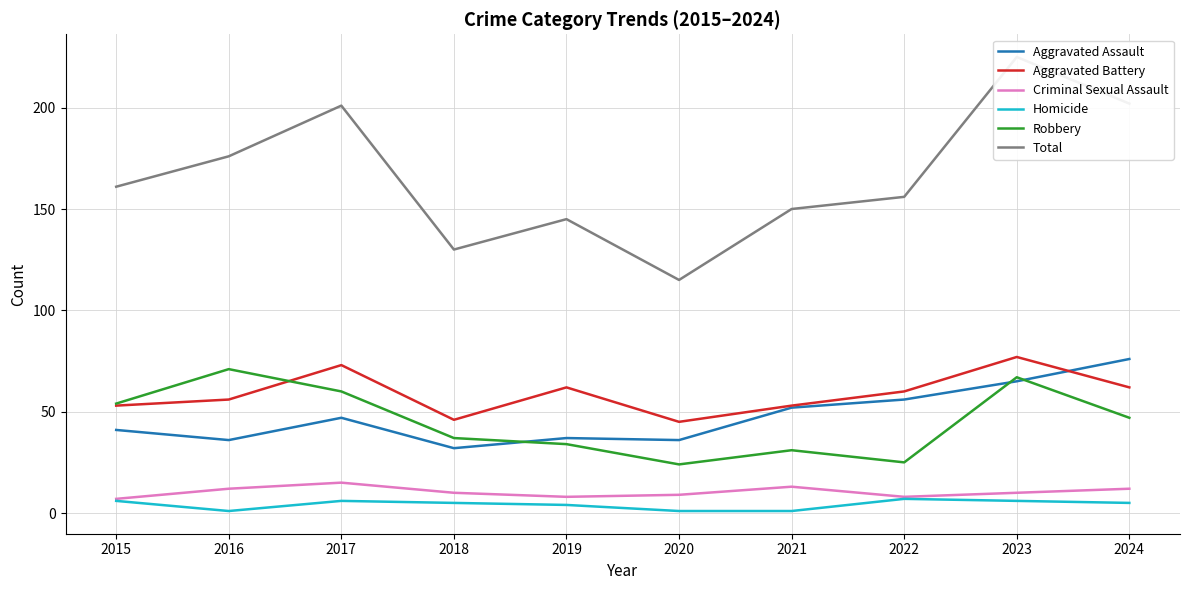

True or false: Robbery and Criminal Sexual Assault cross at least once.

False